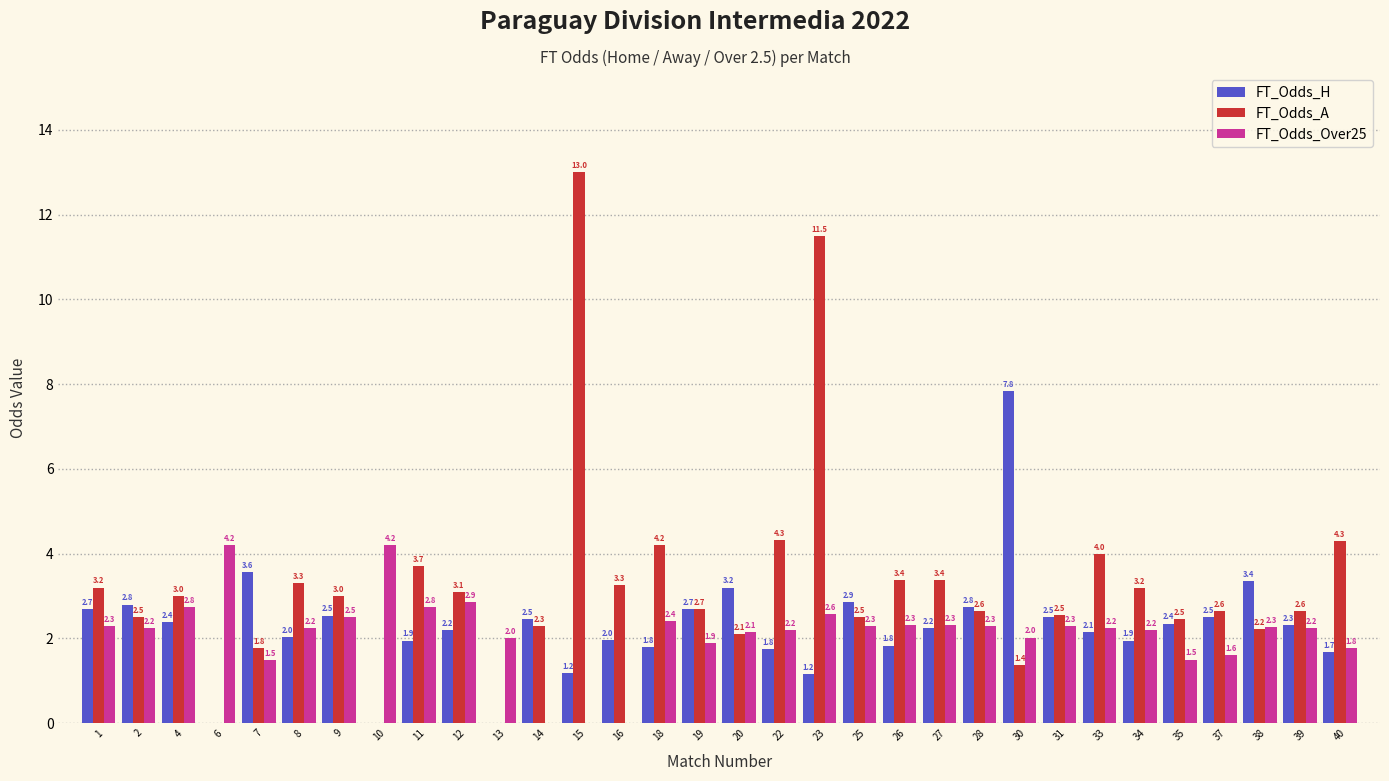

Which series has the largest total across all categories?

FT_Odds_A